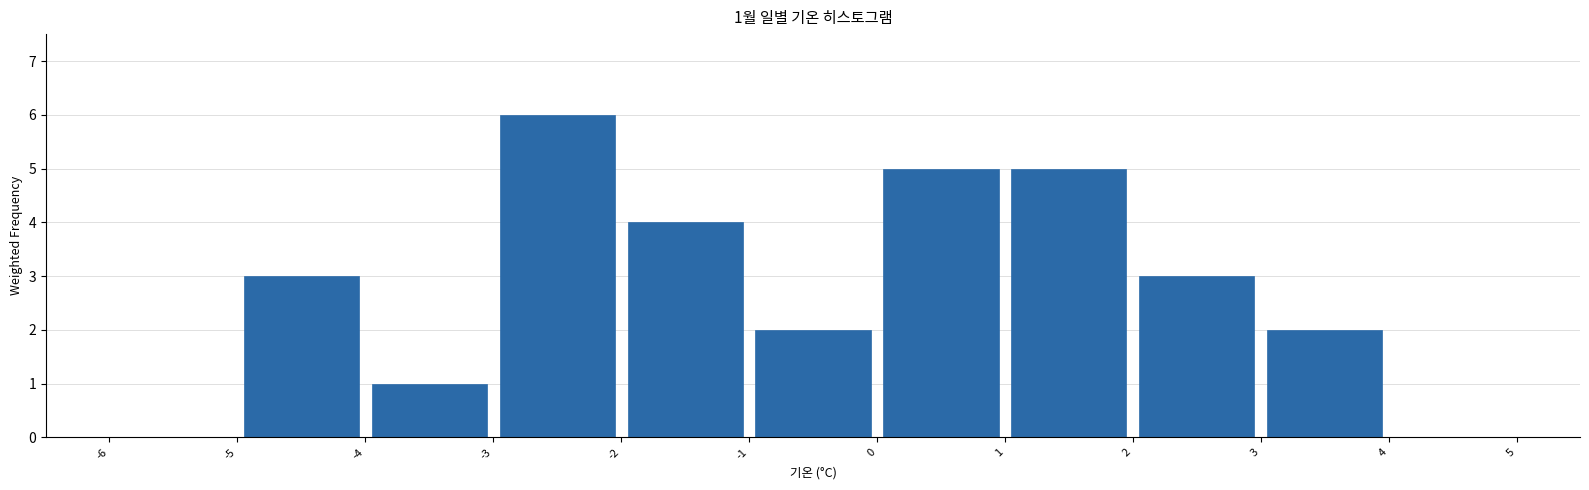

Which range on the x-axis has the tallest bar?

-3 to -2